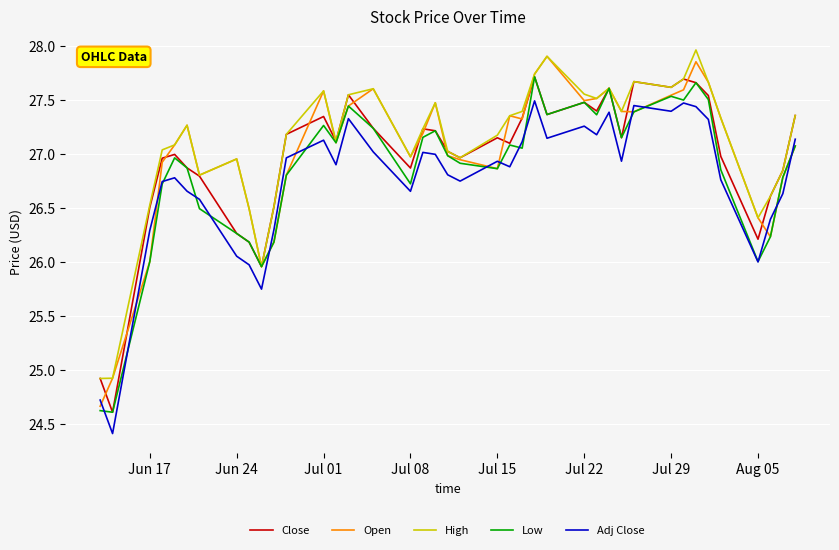

What is the minimum value for Close?

24.6